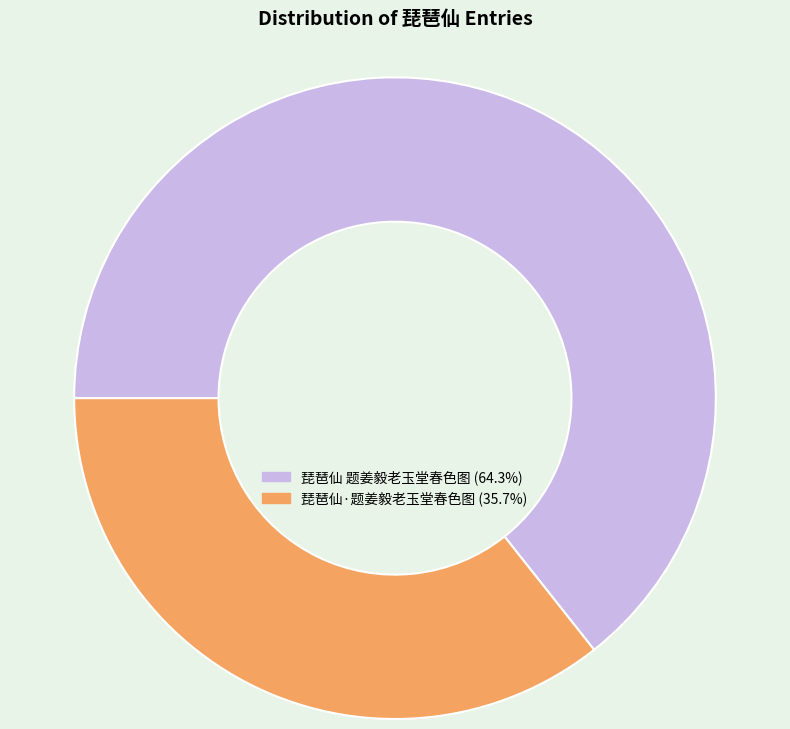

Approximately how many times larger is the value at 琵琶仙 题姜毅老玉堂春色图 compared to 琵琶仙·题姜毅老玉堂春色图?

1.8